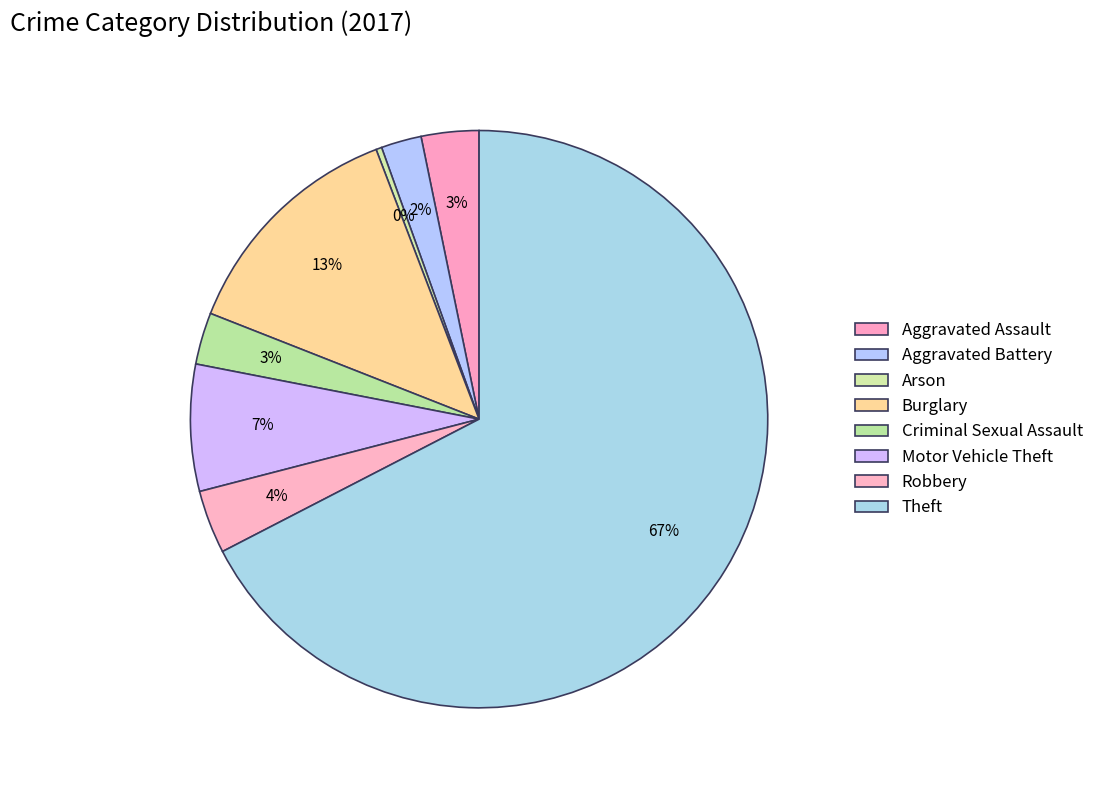

The Theft slice represents 60% of the pie. True or false?

False